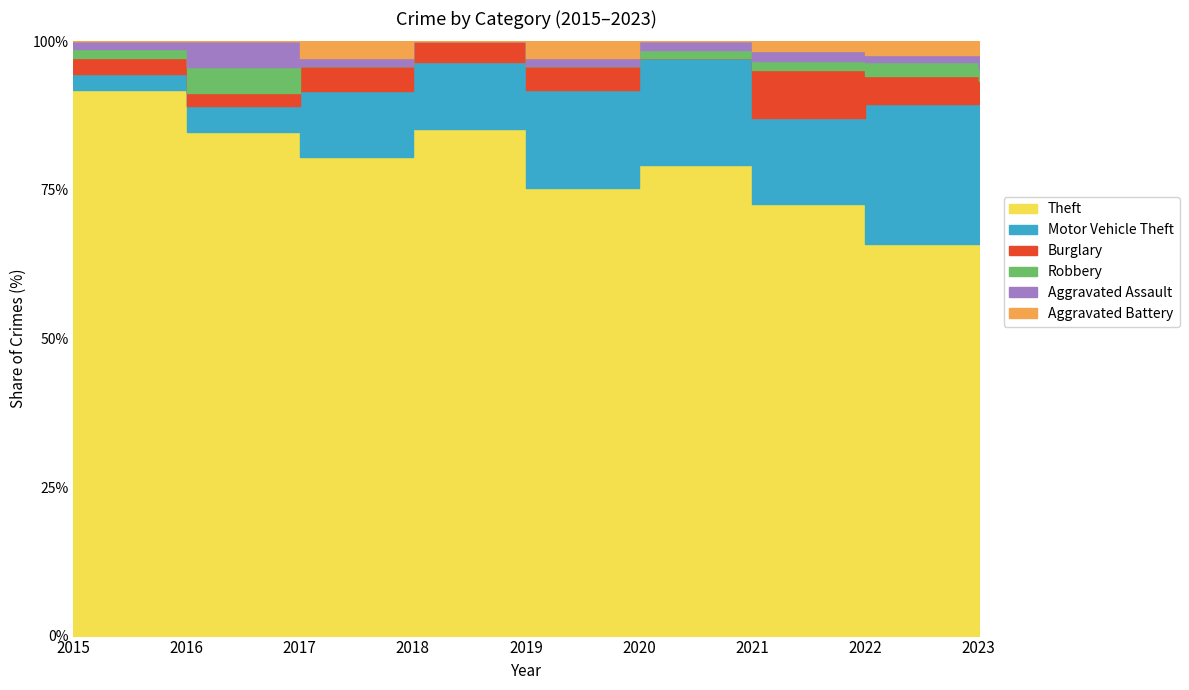

True or false: Theft and Burglary cross at least once.

False